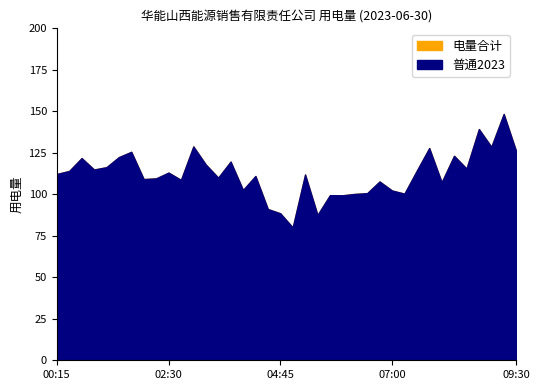

List the labels in order of 普通2023 value, largest first.

09:15, 08:45, 03:00, 09:00, 07:45, 09:30, 01:45, 08:15, 01:30, 00:45, 03:45, 03:15, 01:15, 08:30, 01:00, 07:30, 00:30, 02:30, 00:15, 05:15, 04:15, 03:30, 02:15, 02:00, 02:45, 06:45, 08:00, 04:00, 07:00, 06:30, 07:15, 06:15, 05:45, 06:00, 04:30, 04:45, 05:30, 05:00